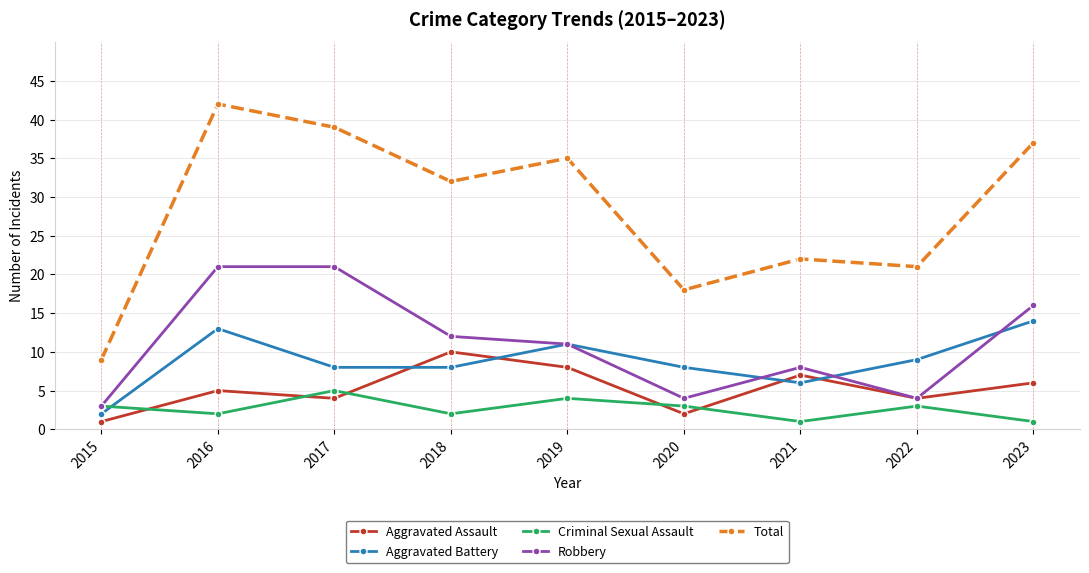

True or false: Robbery has more than 2 points higher than both neighbors.

False